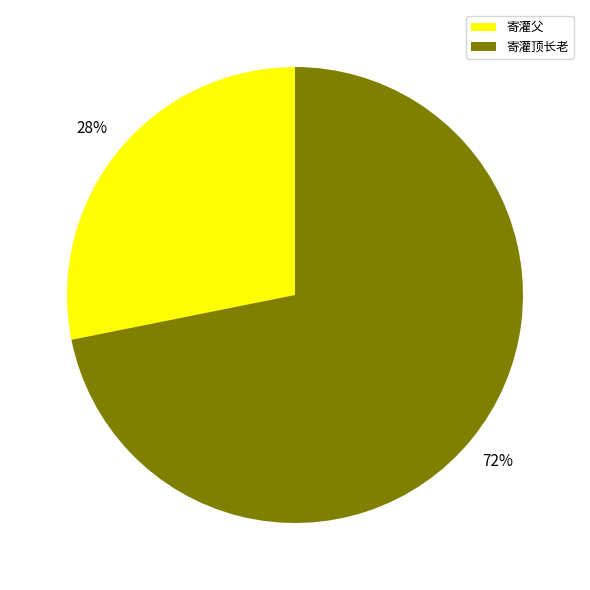

To the nearest percent, what percentage of the pie is 寄灌父?

28%